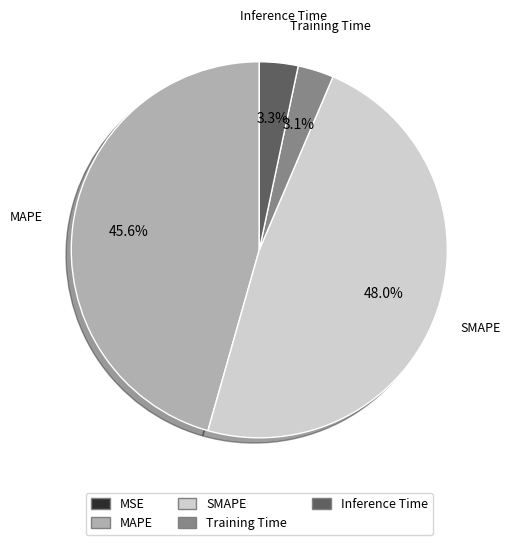

Combined, what portion of the pie is SMAPE and Training Time?

51.1%